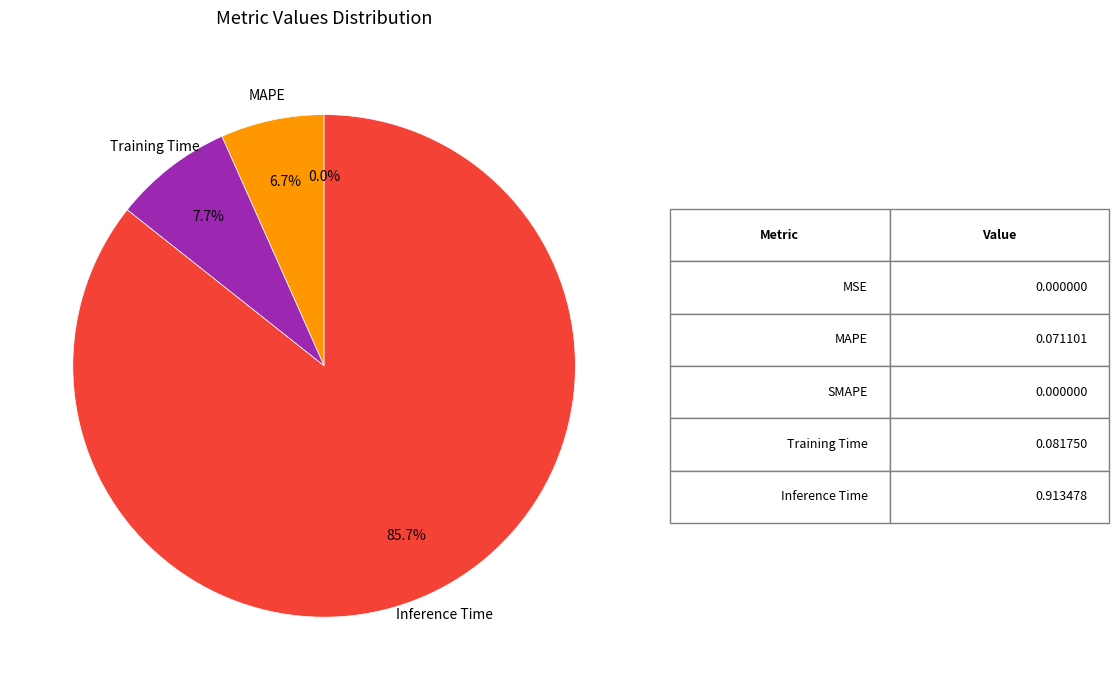

Does any single category account for the majority?

Yes